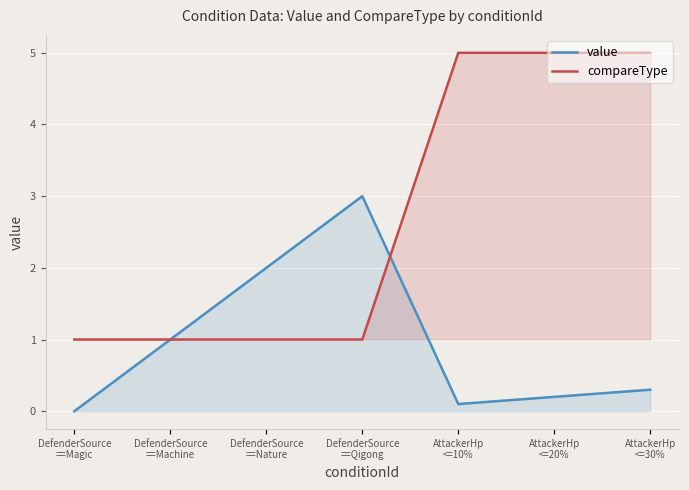

How many interior local peaks does the value series have?

1